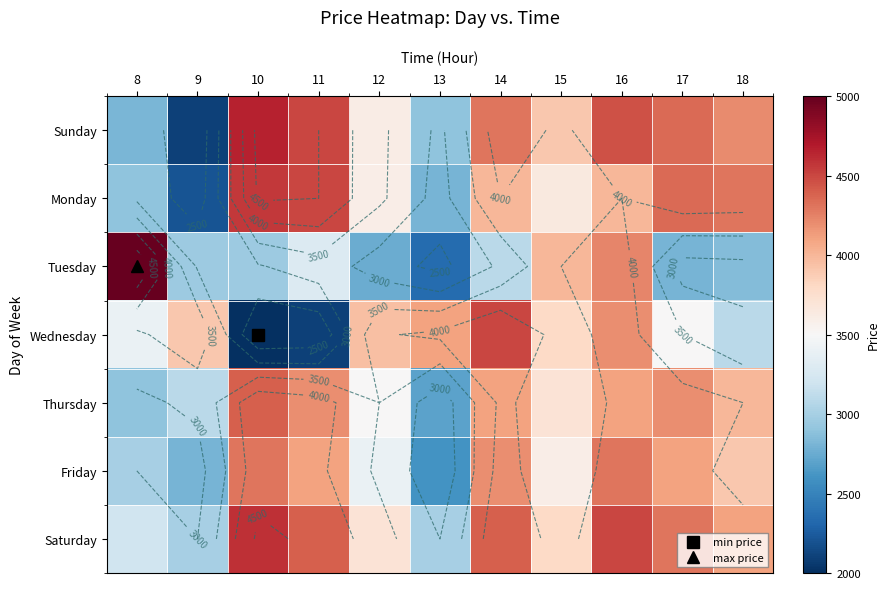

Is the value of Wednesday at 10 greater than the value of Thursday at 12?

No